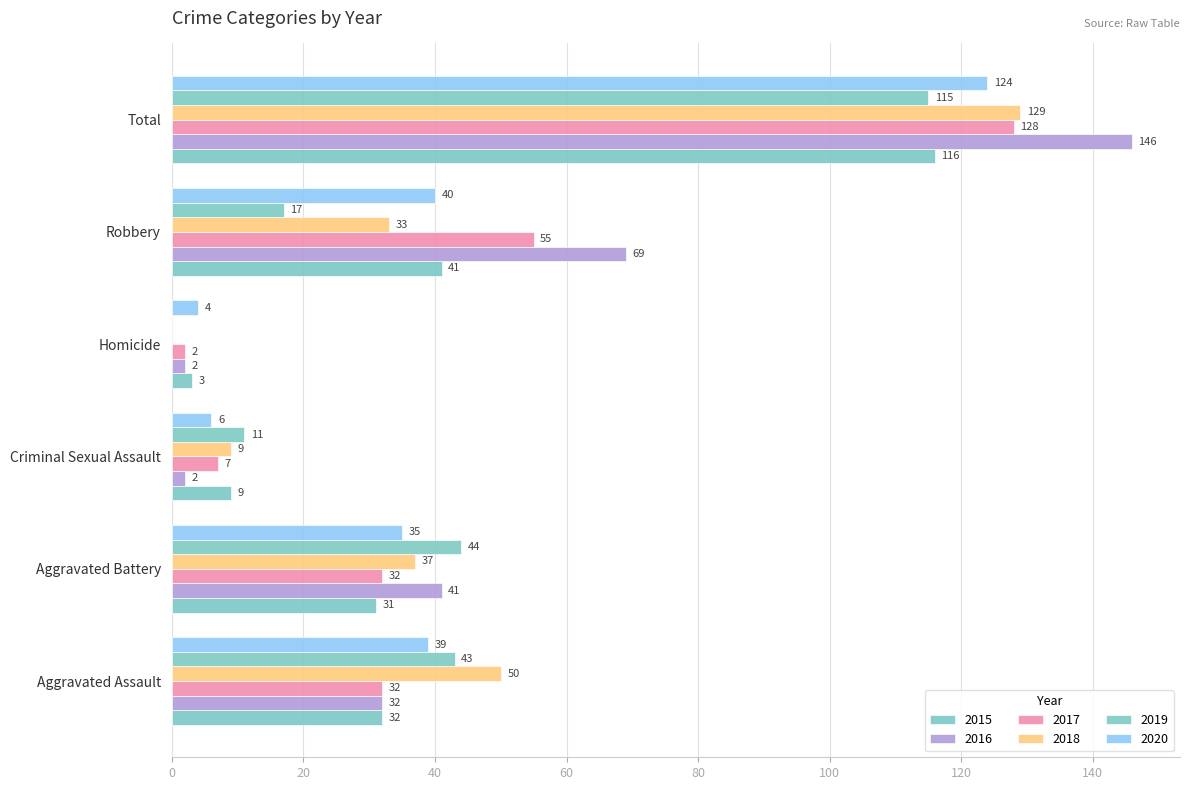

Read the 2019 value at Criminal Sexual Assault, to the nearest 5.

10